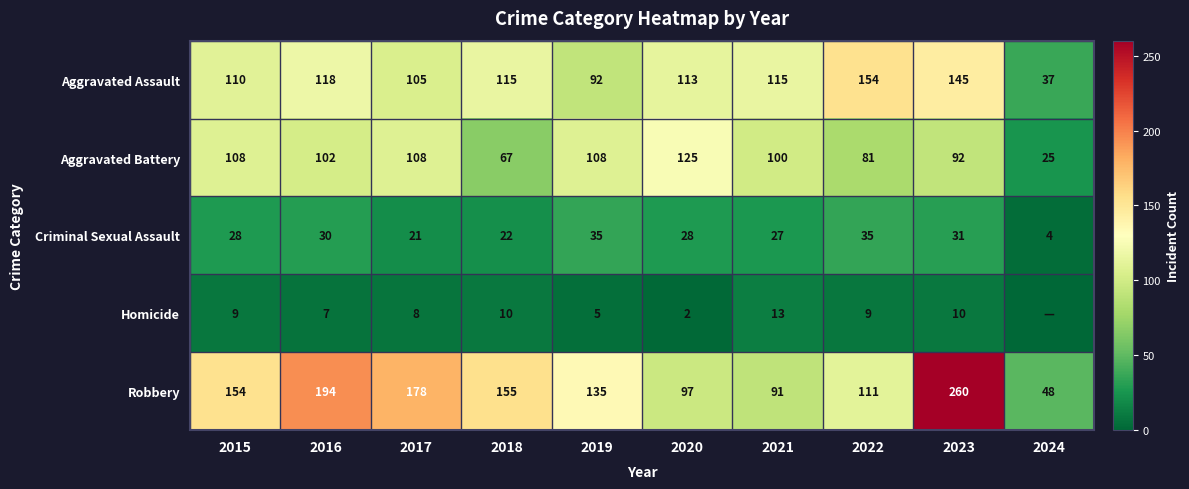

What is the total value across all series at 2022?

390